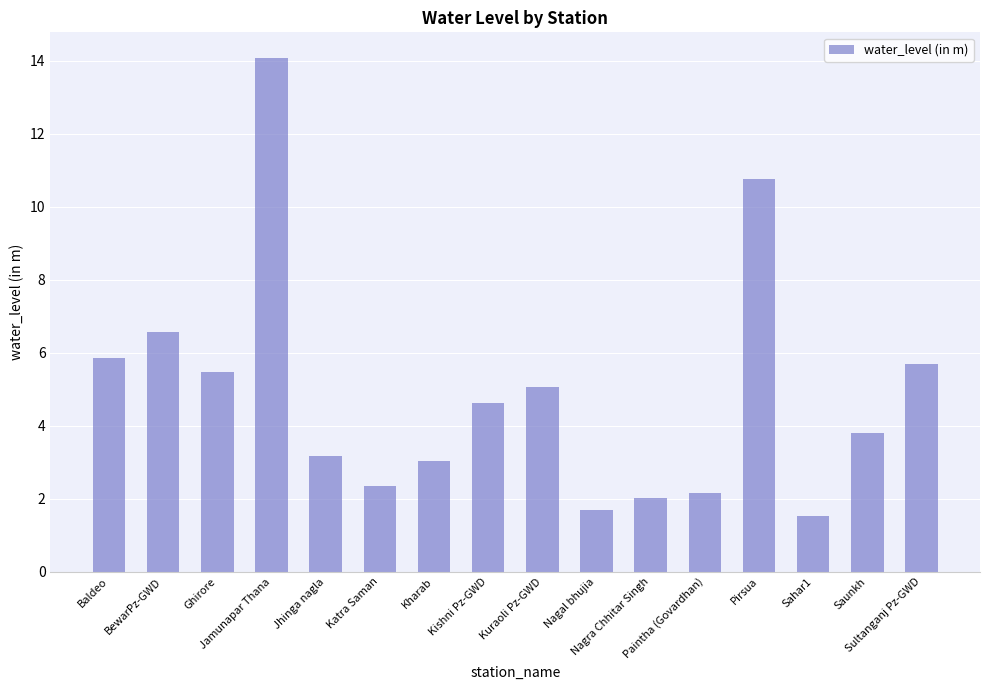

Does the chart contain stacked bars?

No